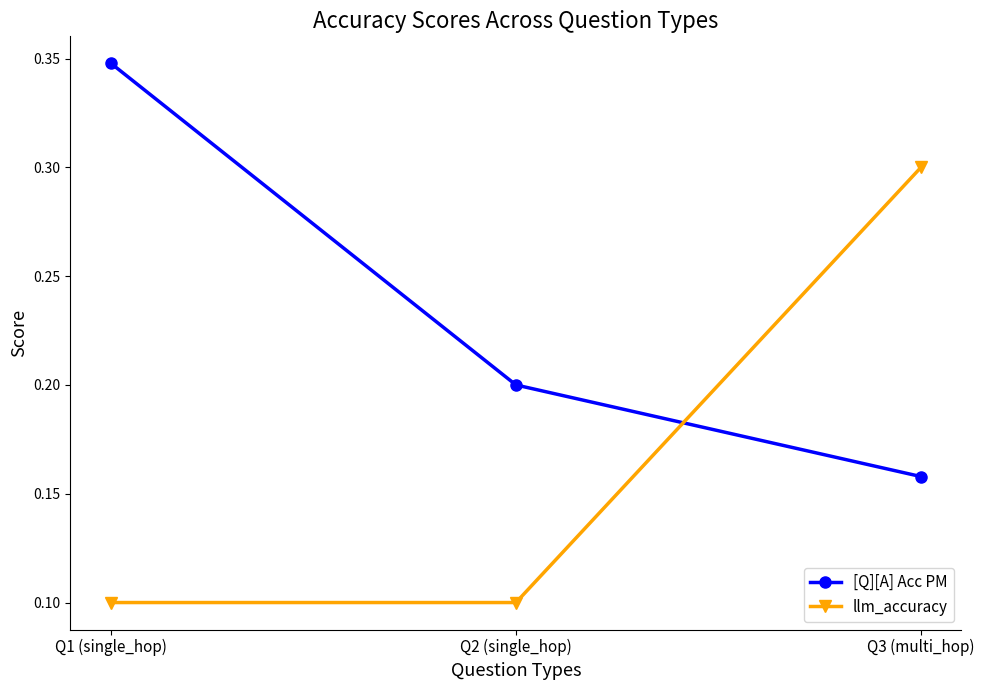

True or false: llm_accuracy has a value of 0.3 at Q3 (multi_hop).

True